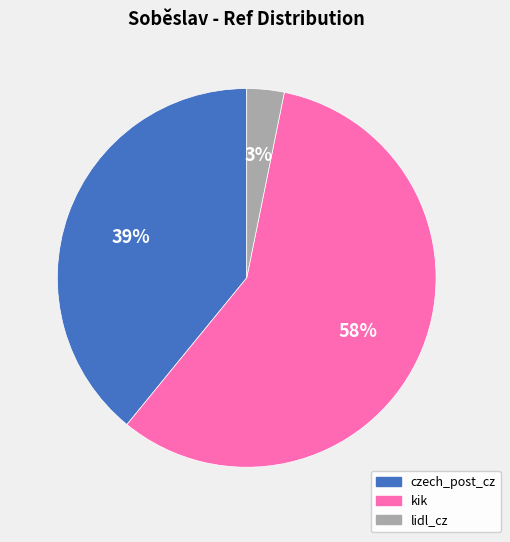

Rank the categories by value from highest to lowest.

kik, czech_post_cz, lidl_cz